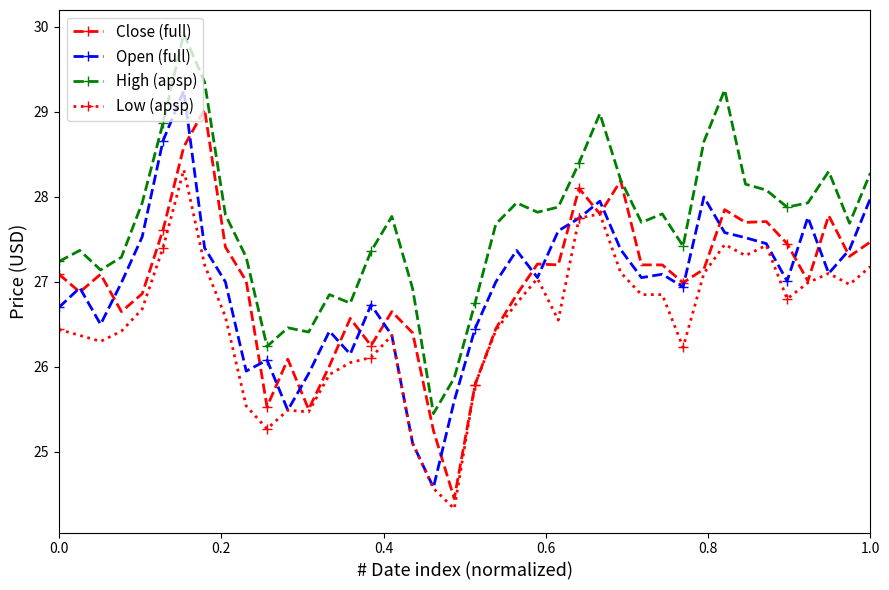

What is the value of the Low (apsp) point at the 6th from the left?

27.4